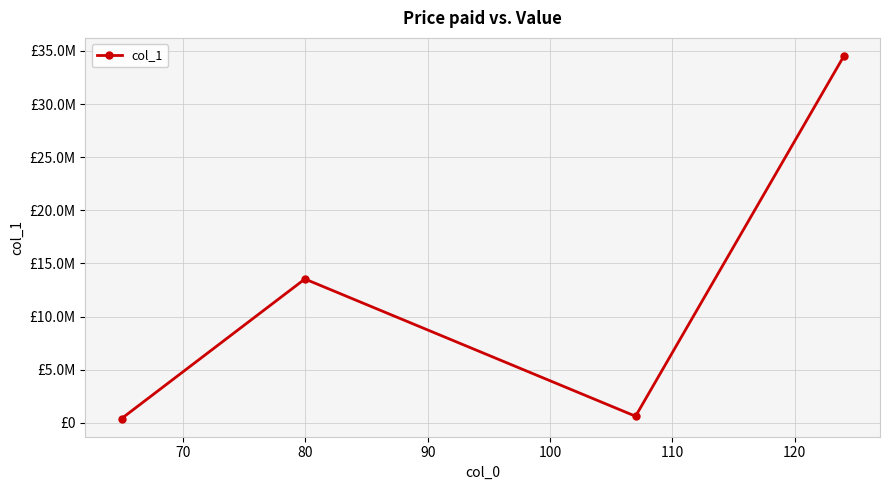

How many interior local valleys (lower than both neighbors) does the data have?

1